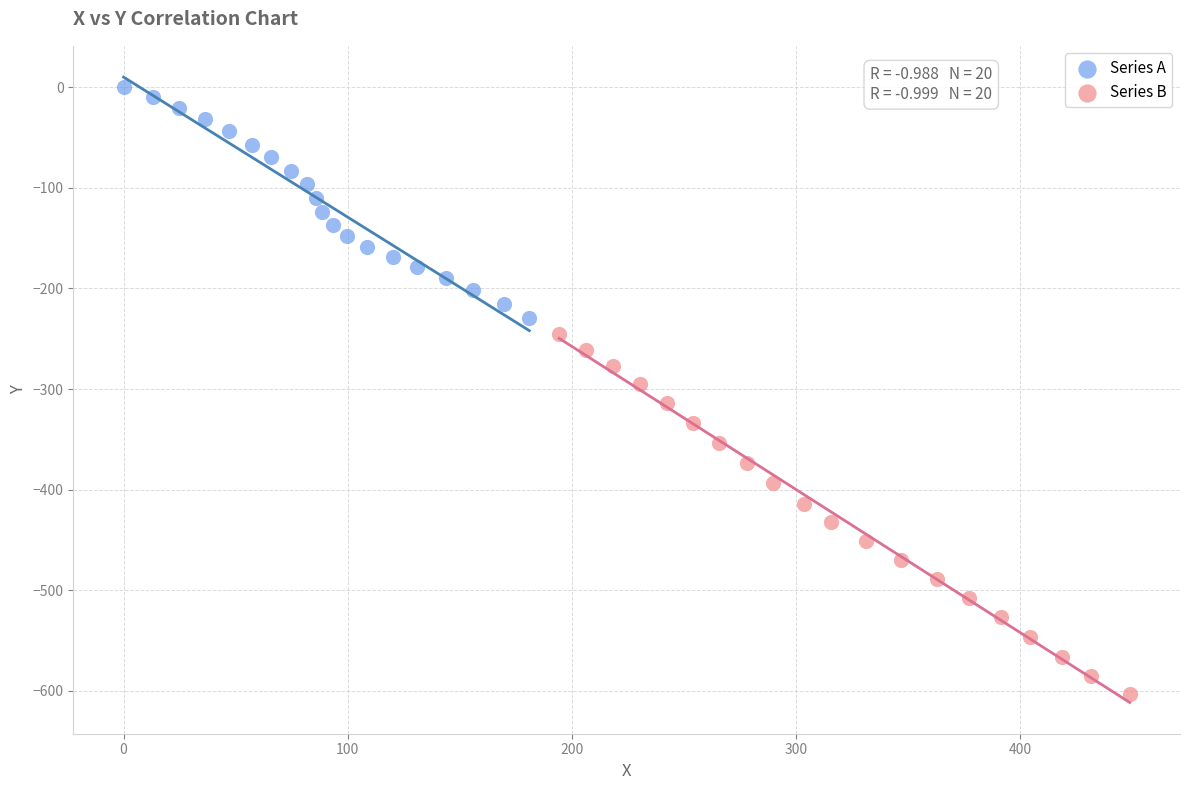

Which series contains the highest Y value?

Series A